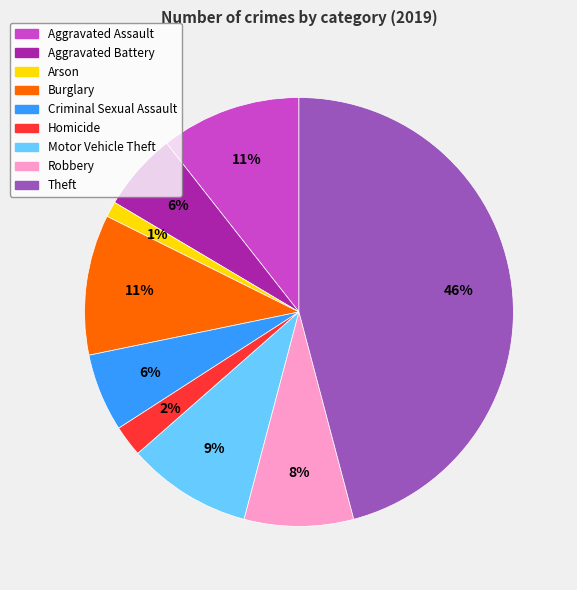

To the nearest percent, what is the average slice percentage?

11%